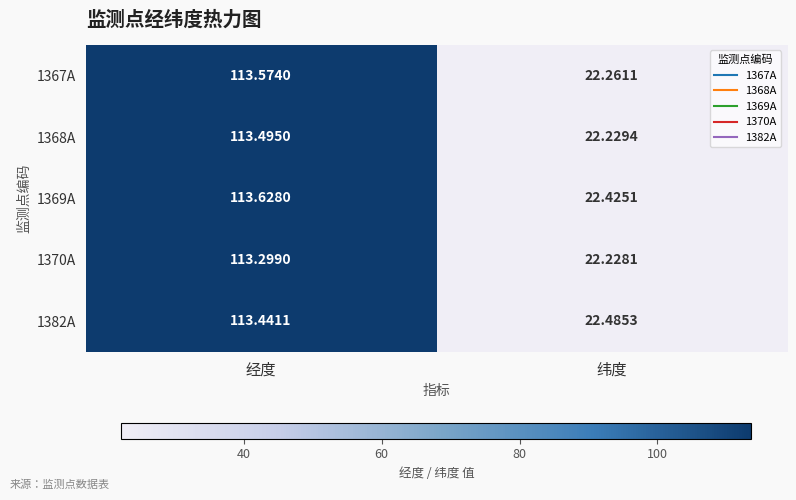

What is the spread (max minus min) of values at 纬度?

0.3